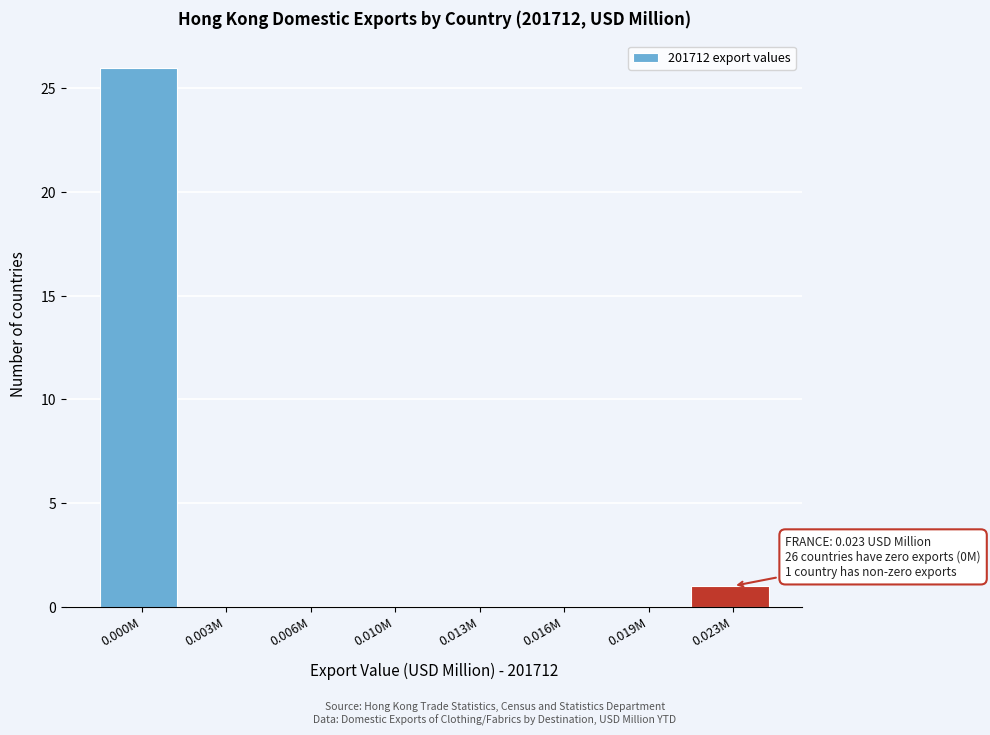

Reading left to right, what are all the values shown in this chart?

0.000M=26	0.003M=0	0.006M=0	0.010M=0	0.013M=0	0.016M=0	0.019M=0	0.023M=1